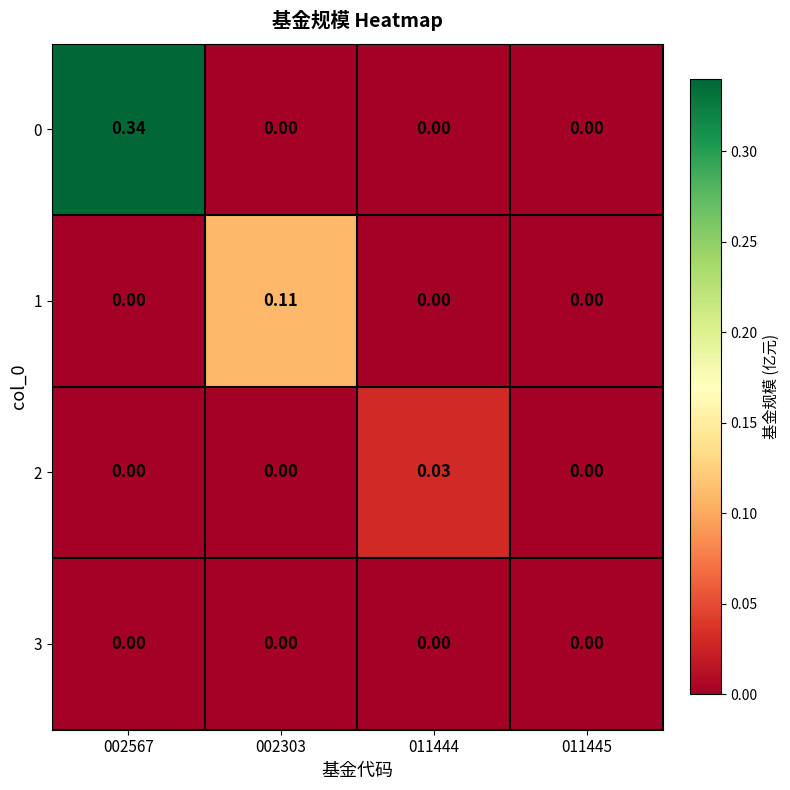

Is the value of 1 at 011445 greater than the value of 0 at 002567?

No